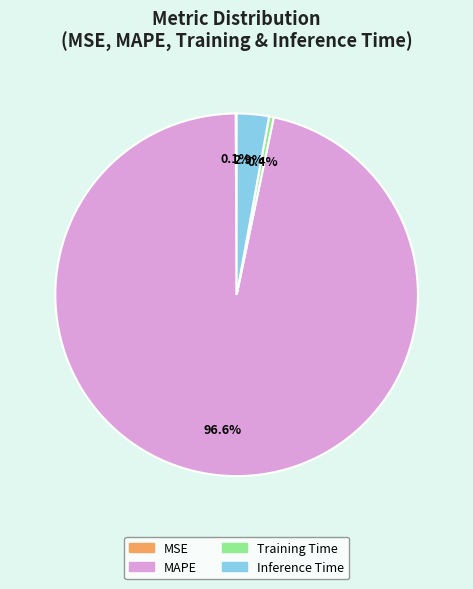

Which slice is the largest?

MAPE